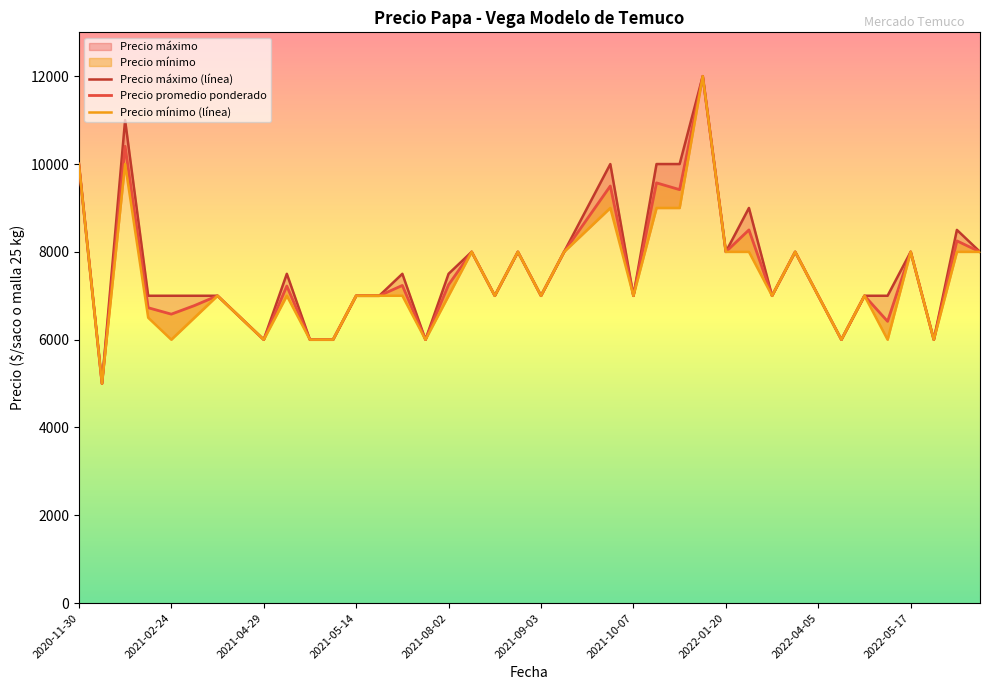

At 22, list the series in order from largest to smallest.

Precio máximo (línea), Precio promedio ponderado, Precio mínimo (línea)